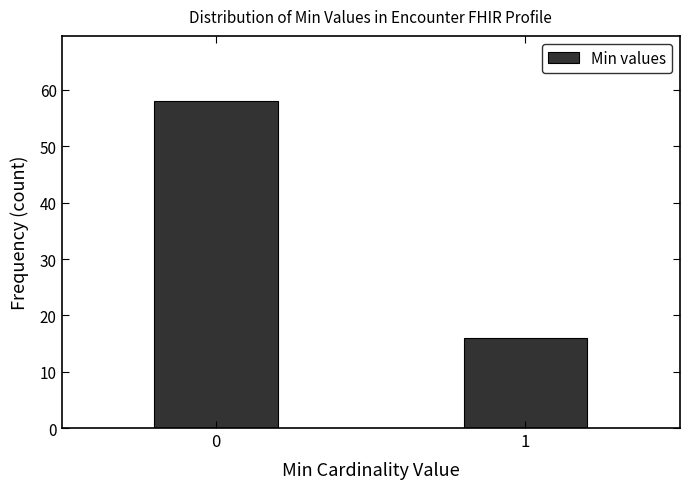

Reading right to left, extract all data points from this chart.

1=16	0=58